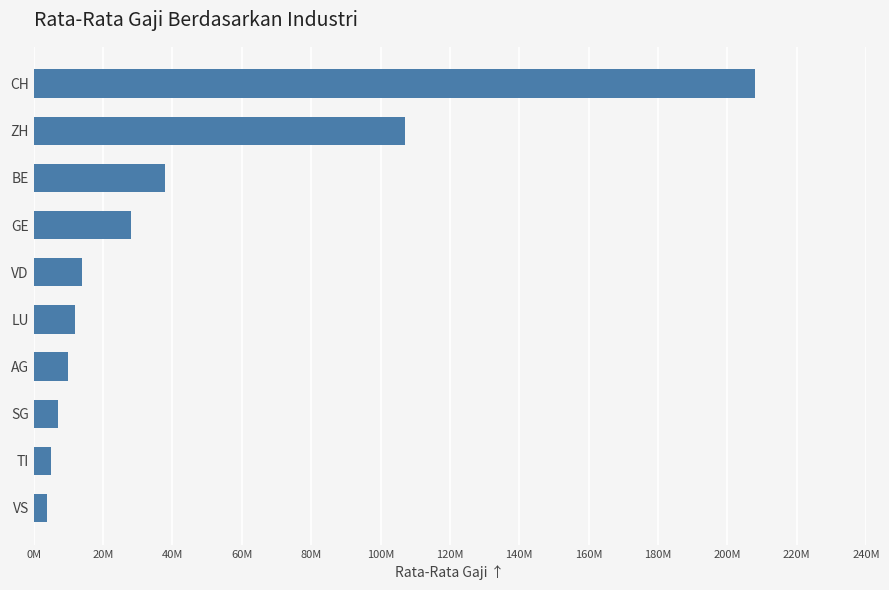

What is the sum of all values?

433